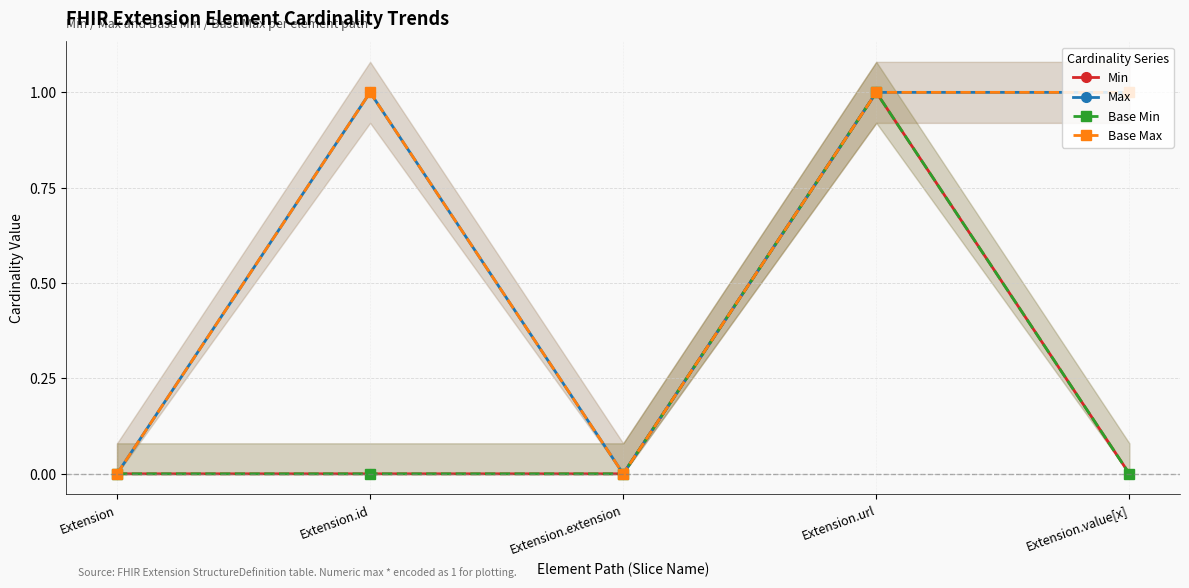

At Extension.id, list the series in order from largest to smallest.

Max, Base Max, Min, Base Min